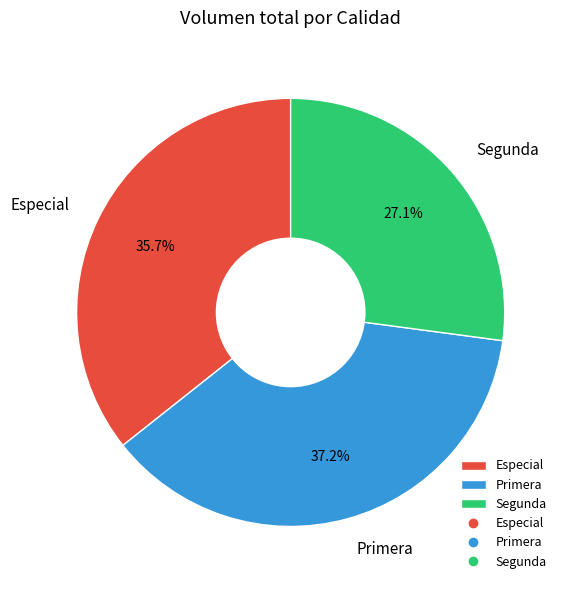

Which has a higher value, Especial or Primera?

Primera